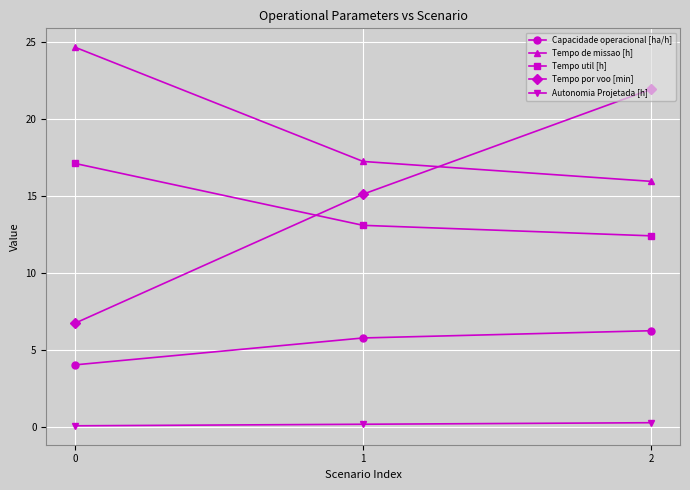

Rank the series at 0 from lowest to highest value.

Autonomia Projetada [h], Capacidade operacional [ha/h], Tempo por voo [min], Tempo util [h], Tempo de missao [h]